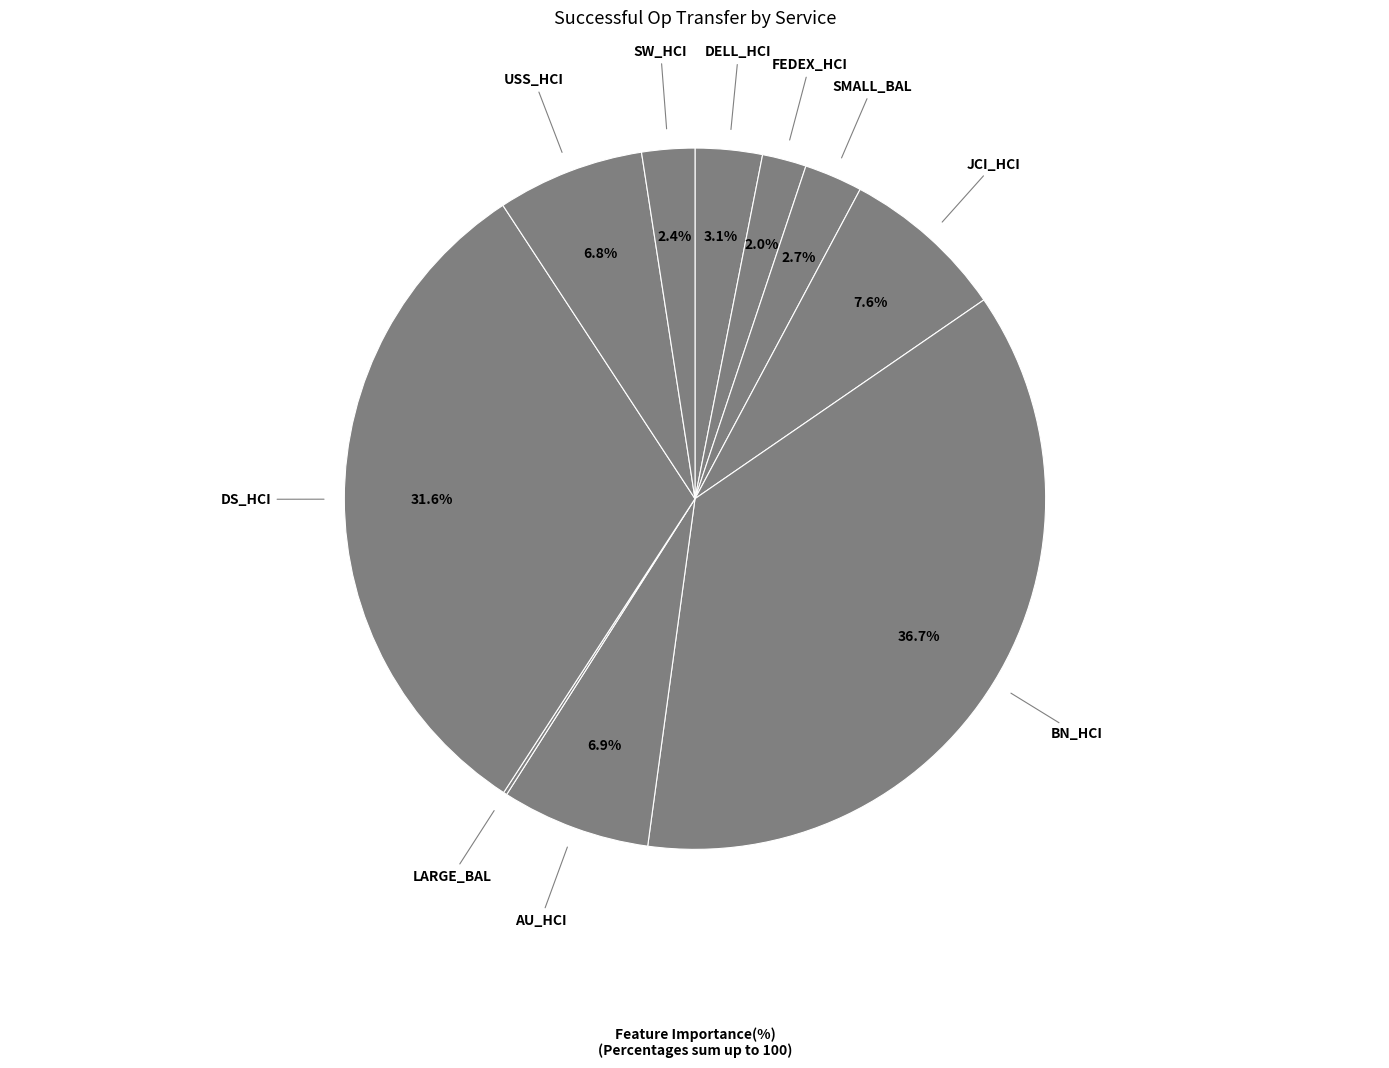

Is it true that FEDEX_HCI is 2% of the pie?

True